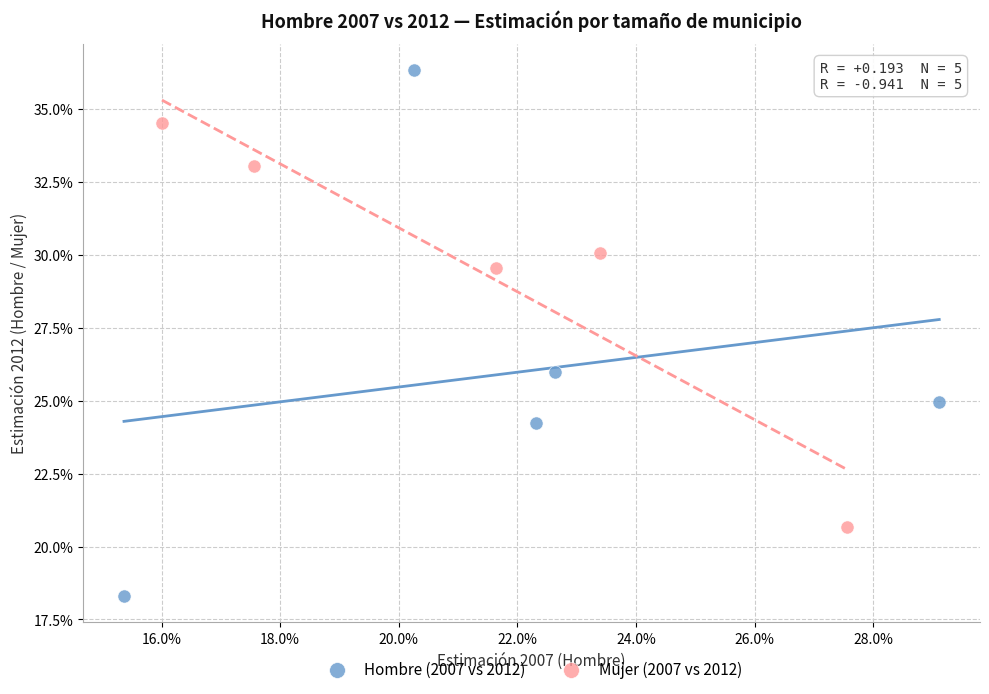

What are all the series names shown in the legend?

Hombre (2007 vs 2012), Mujer (2007 vs 2012)